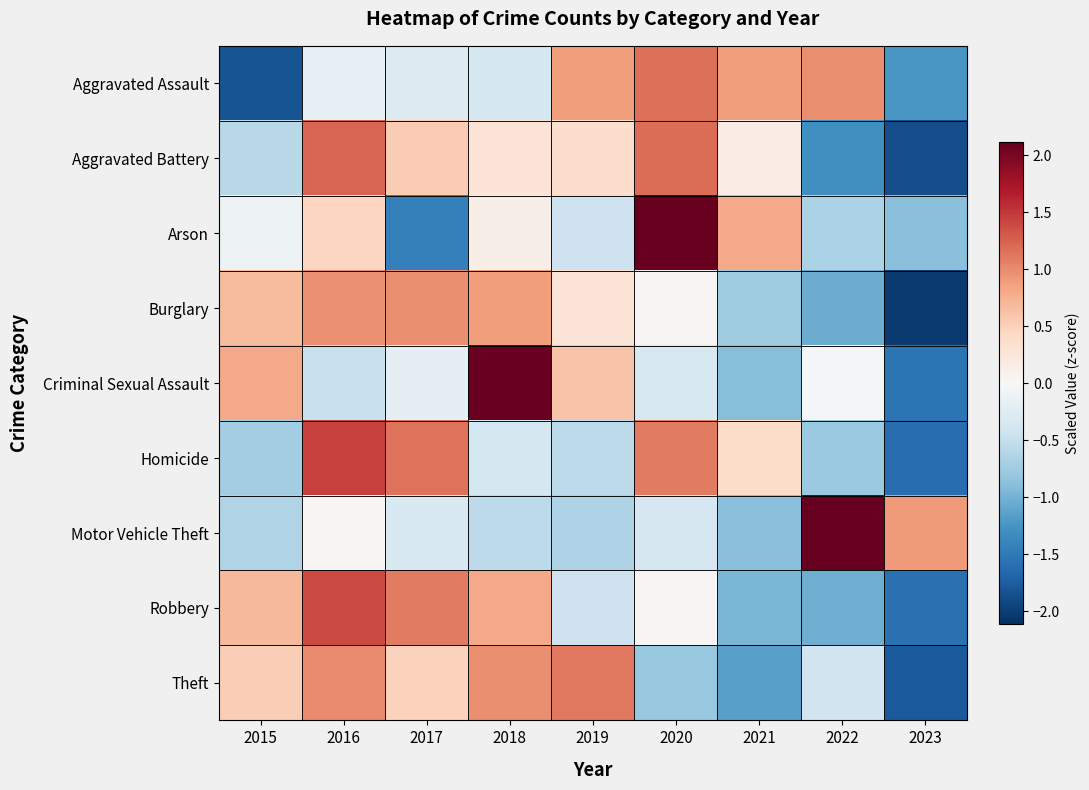

At how many categories does at least one series exceed 0?

9